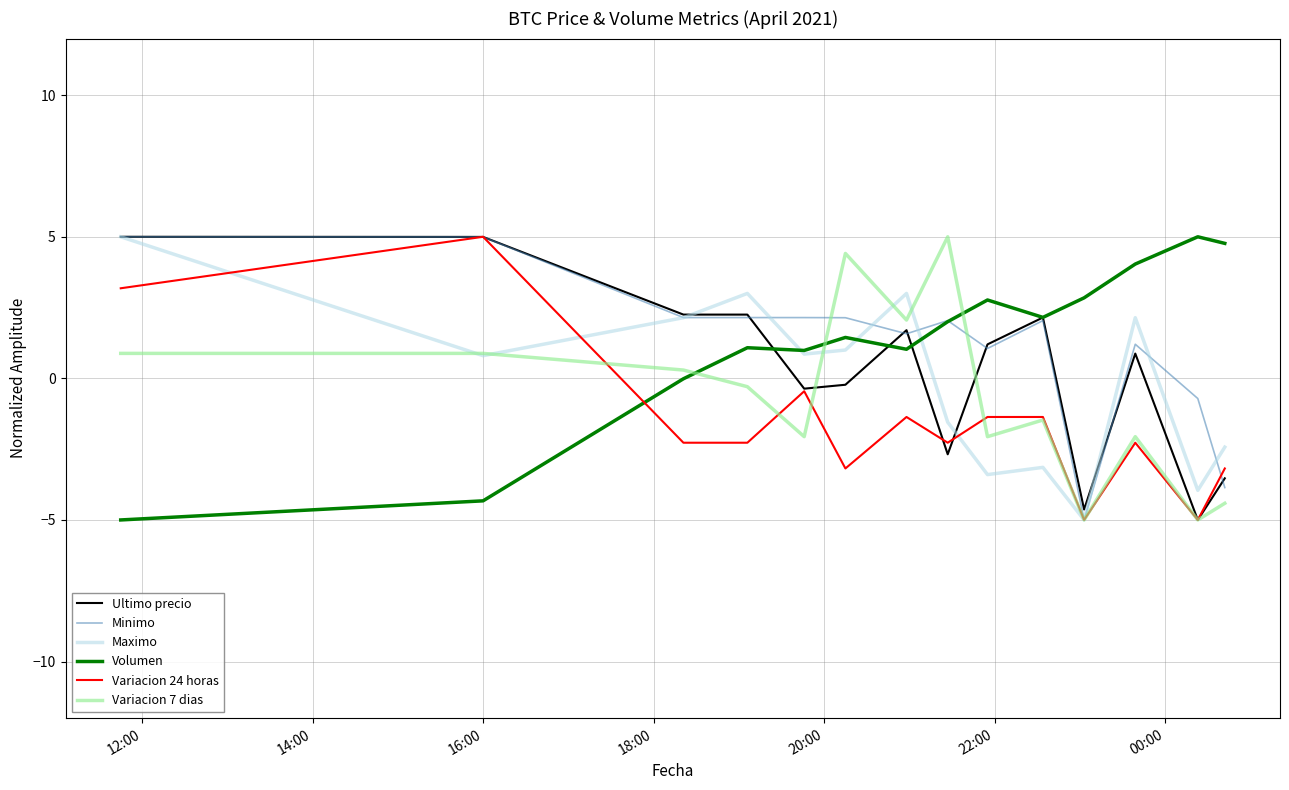

What is the minimum value for Variacion 24 horas?

-5.0